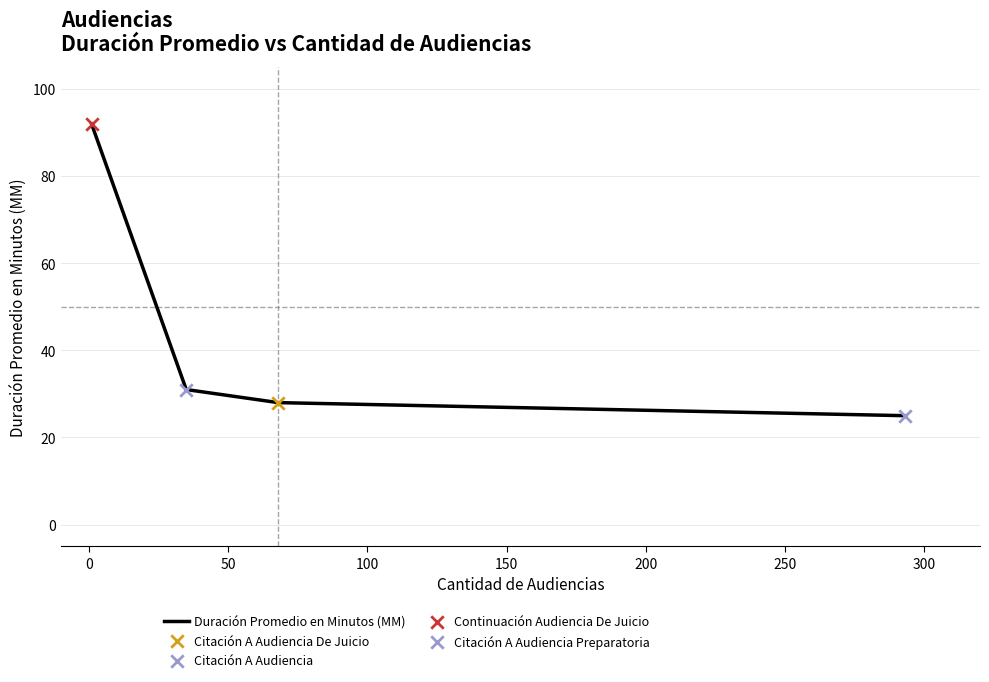

What is the sum of all values?

176